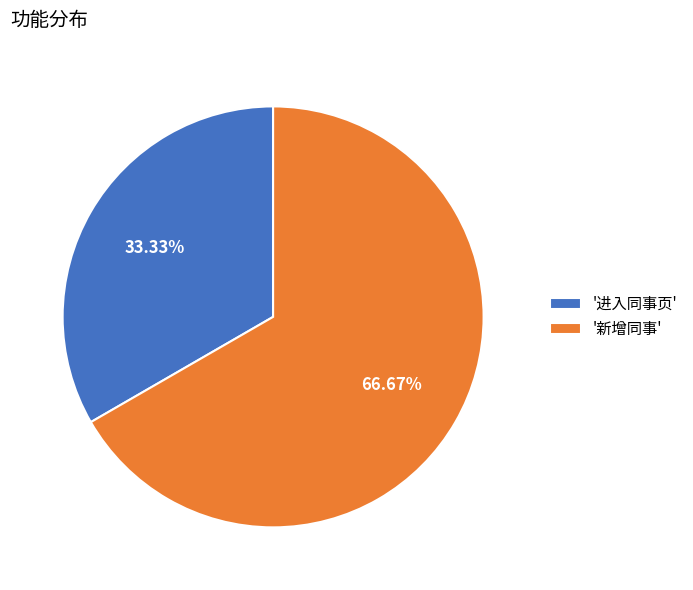

Do '新增同事' and '进入同事页' together represent more than half of the pie?

Yes